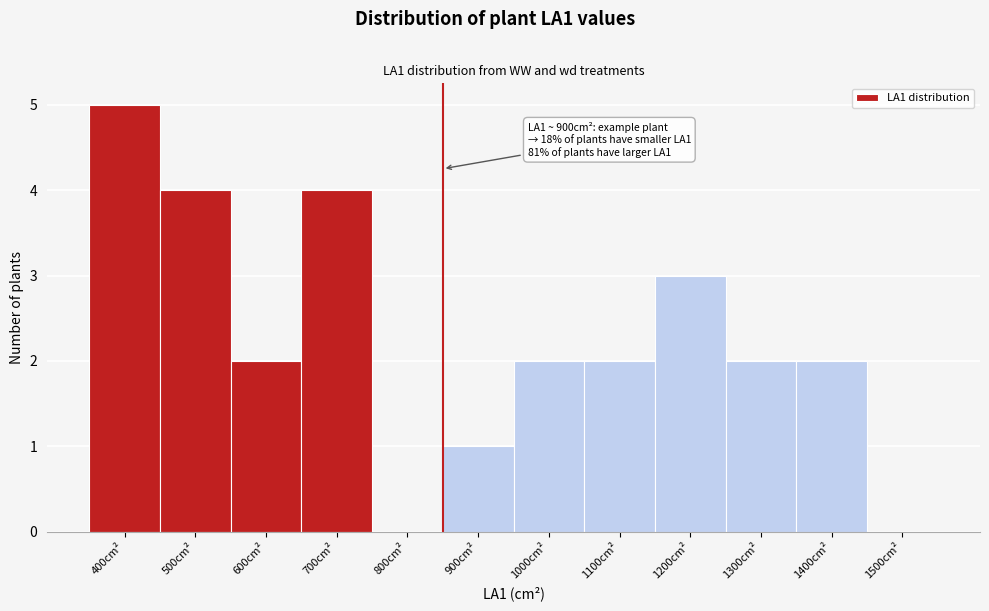

Reading left to right, list all the values displayed in this chart.

400cm²=5	500cm²=4	600cm²=2	700cm²=4	800cm²=0	900cm²=1	1000cm²=2	1100cm²=2	1200cm²=3	1300cm²=2	1400cm²=2	1500cm²=0